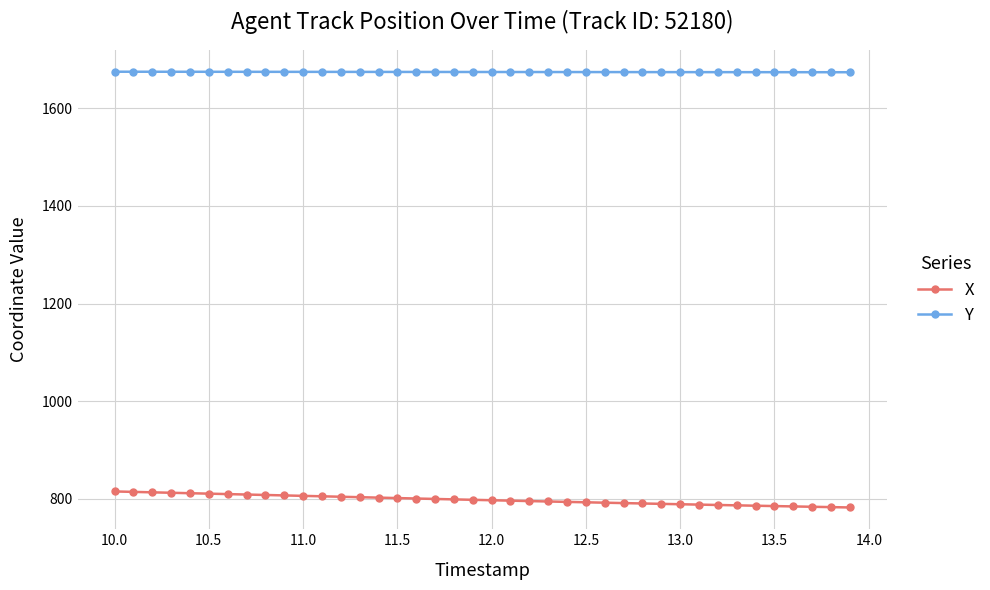

What is the sum of all X values?

31917.6